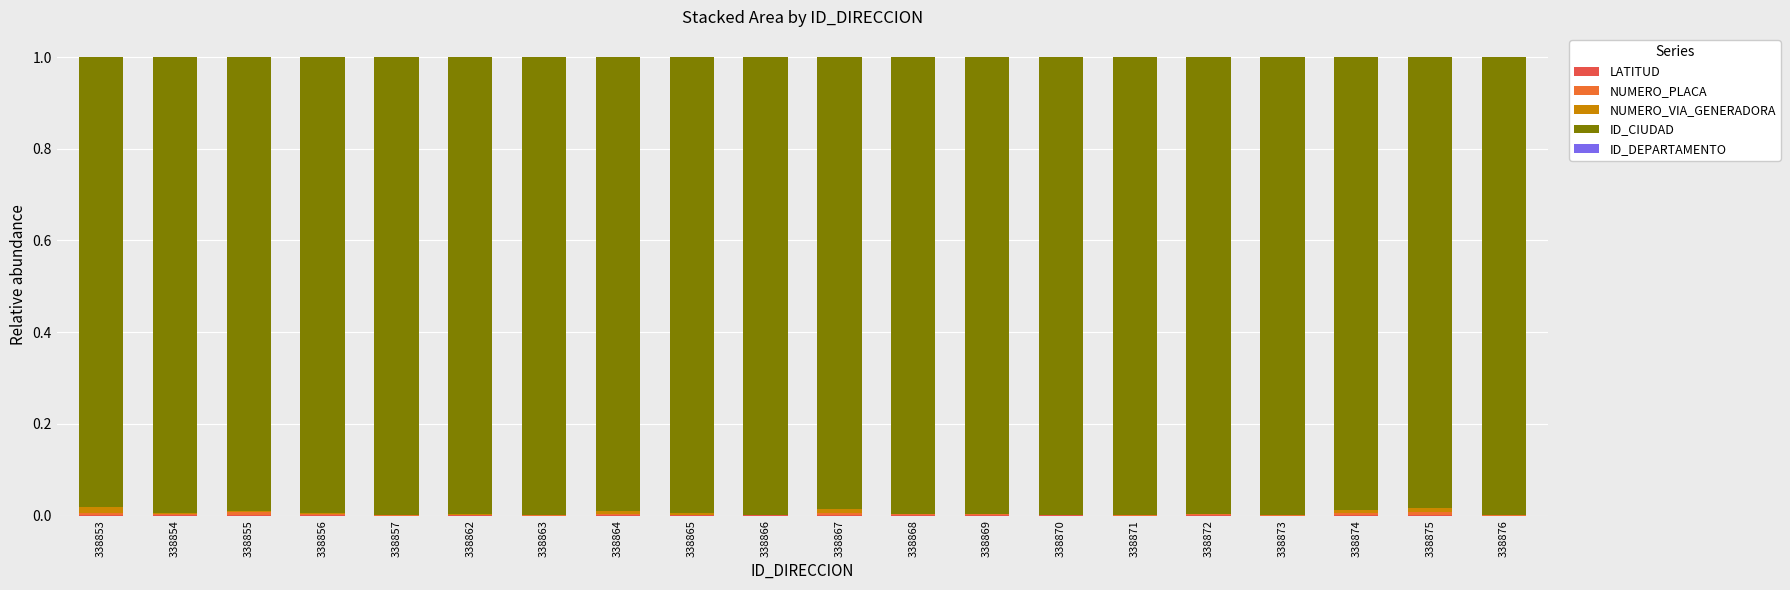

List the labels in order of ID_CIUDAD value, largest first.

338870, 338866, 338873, 338876, 338871, 338857, 338863, 338868, 338872, 338869, 338862, 338856, 338854, 338865, 338855, 338864, 338874, 338867, 338875, 338853